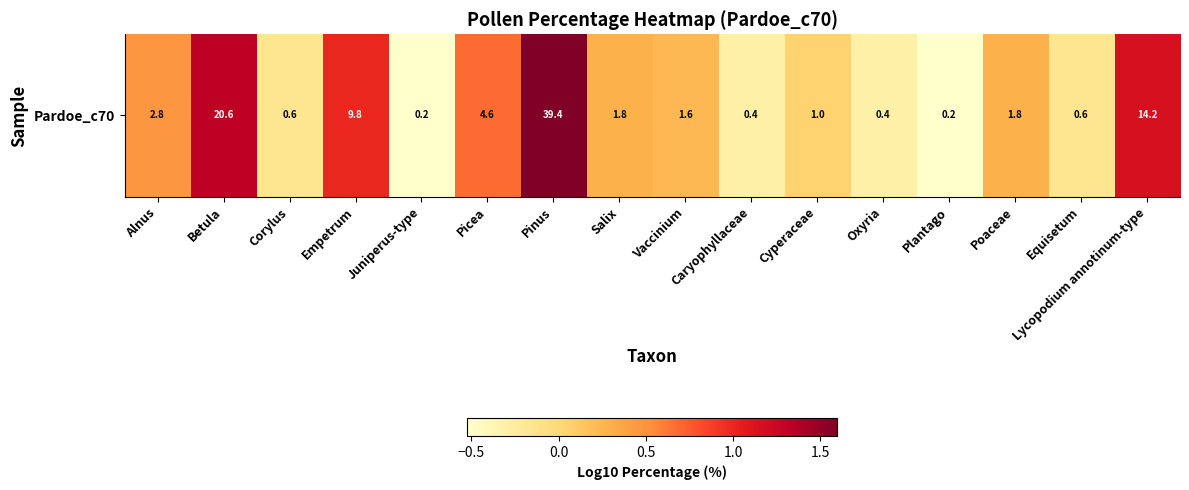

What value does the data have at Corylus?

-0.2